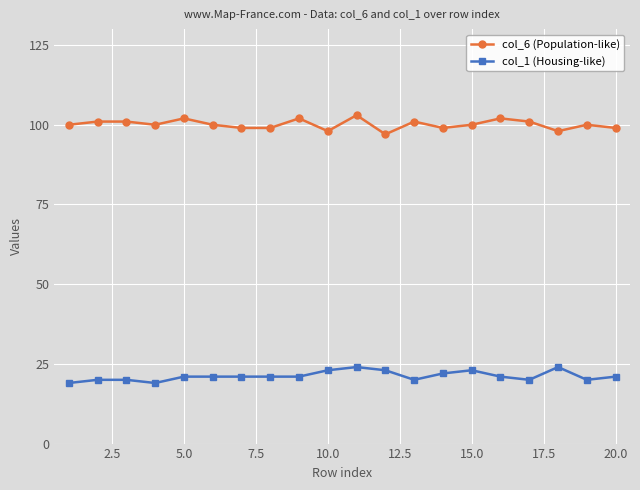

List the series in order of their peak value, highest first.

col_6 (Population-like), col_1 (Housing-like)